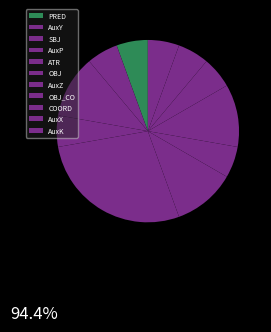

Is the sum of ATR and AuxP greater than half?

No